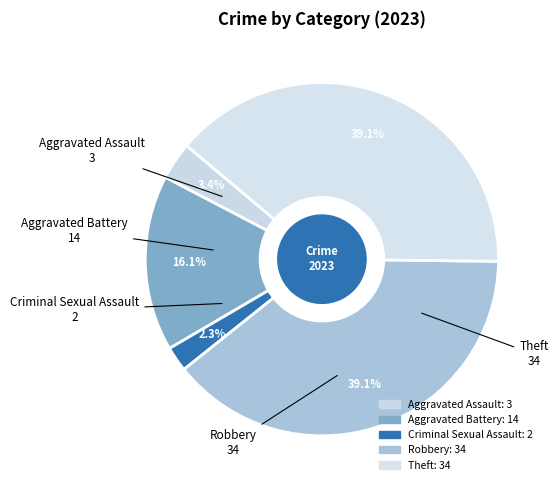

Which slice is the largest?

Robbery